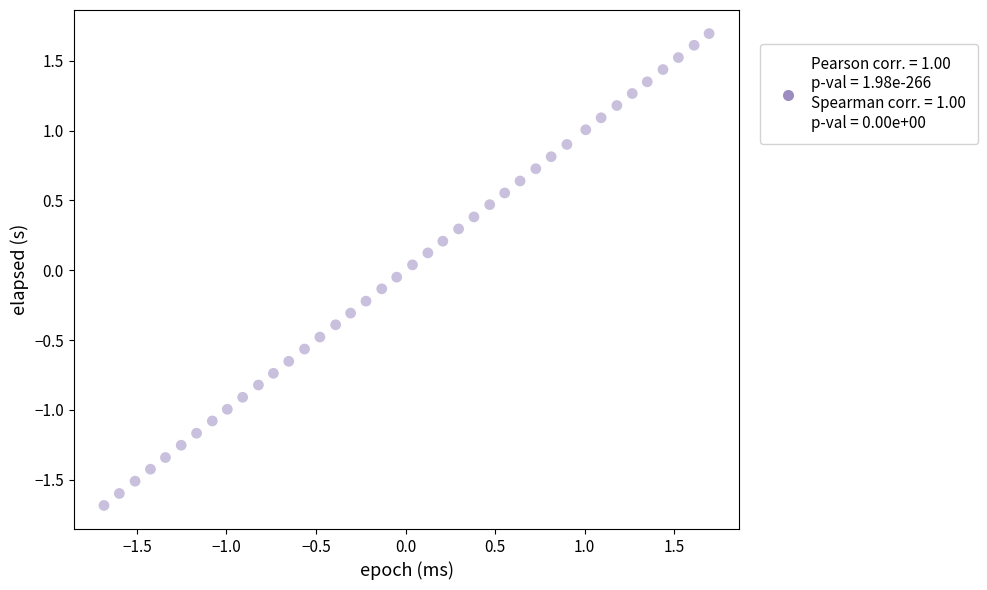

What is the range of X values (max minus min)?

3.4